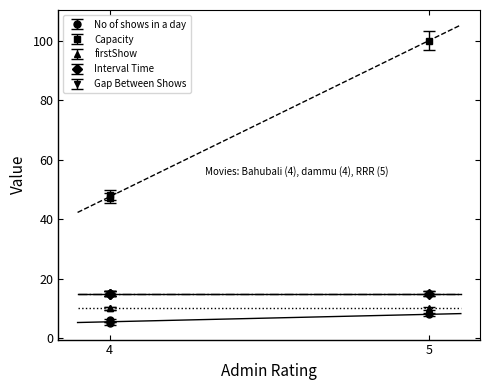

Is the value of No of shows in a day at RRR greater than the value of Interval Time at RRR?

No